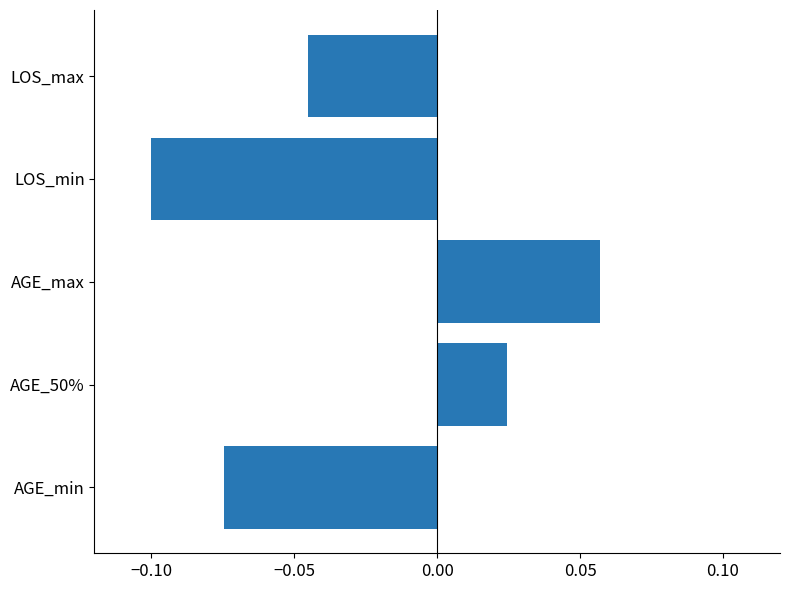

At which label is the value closest to 0?

AGE_50%